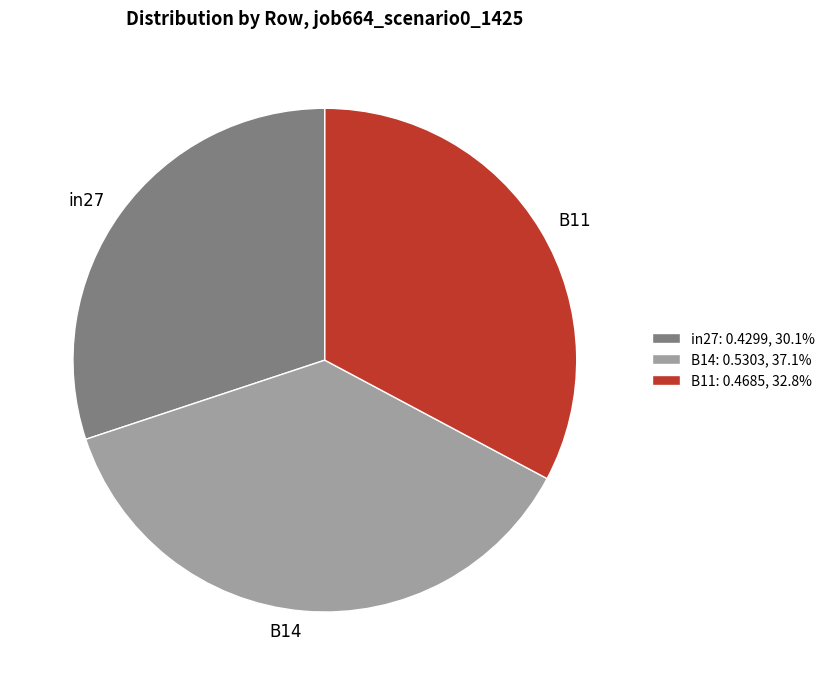

Between B14 and B11, which is larger?

B14